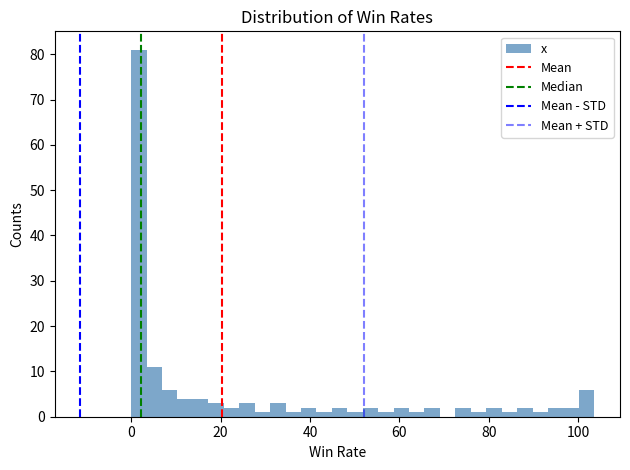

Around what value on the x-axis is the tallest bar? Give the approximate position of its centre, as read against the axis.

2